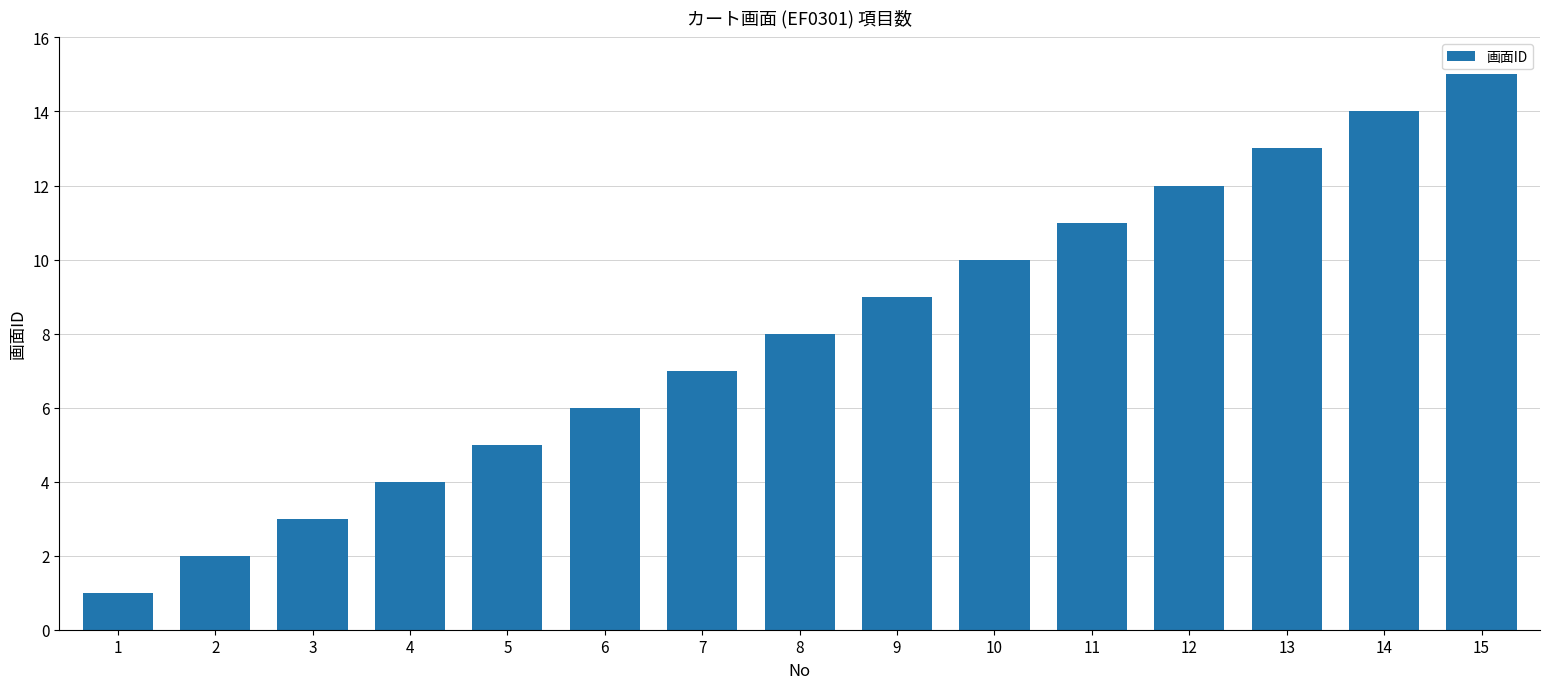

Between 6 and 8, which is larger?

8